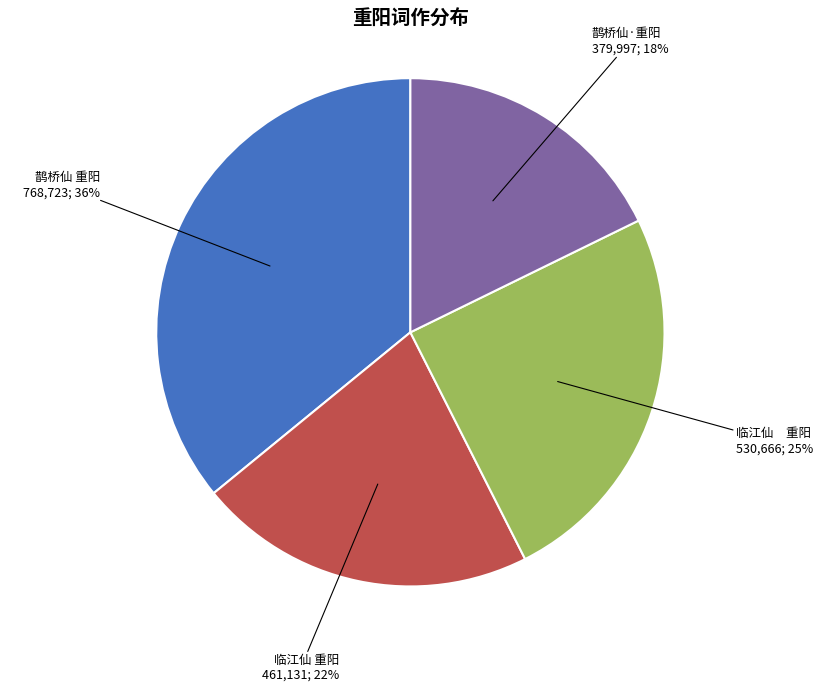

To the nearest percent, what is the difference between the largest and smallest slice percentages?

18%